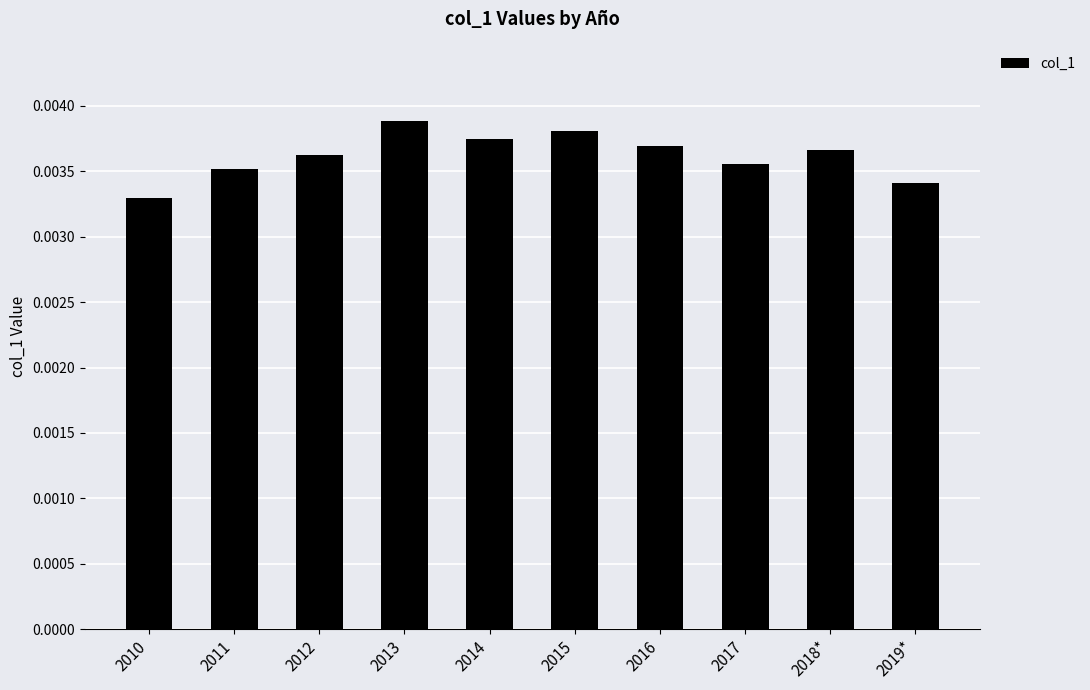

Which label corresponds to the smallest value in the chart?

2010